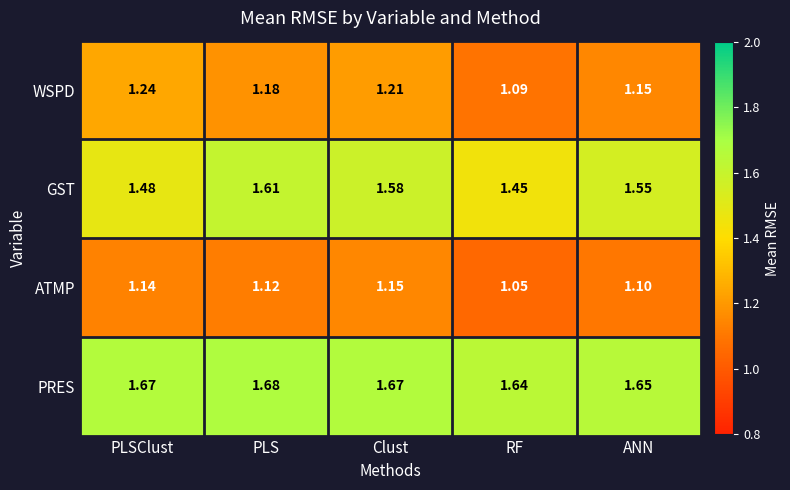

Rank the series by their maximum value, from lowest to highest.

ATMP, WSPD, GST, PRES